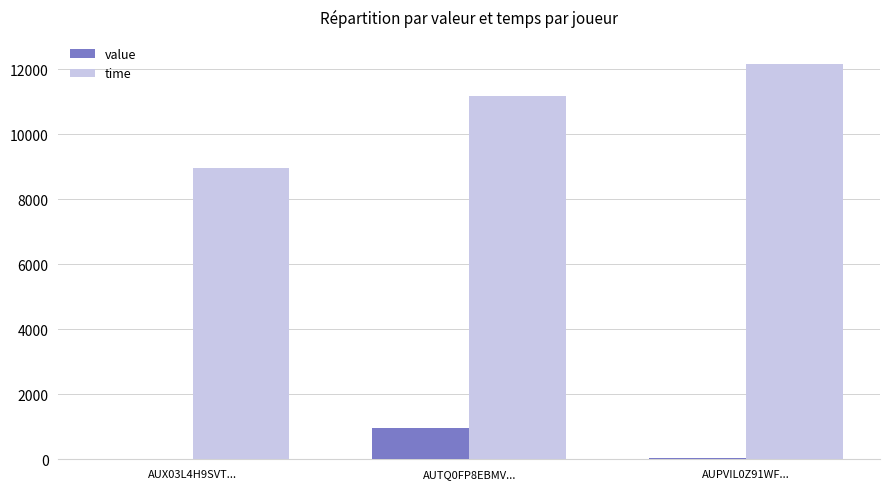

What are all the series names shown in the legend?

value, time